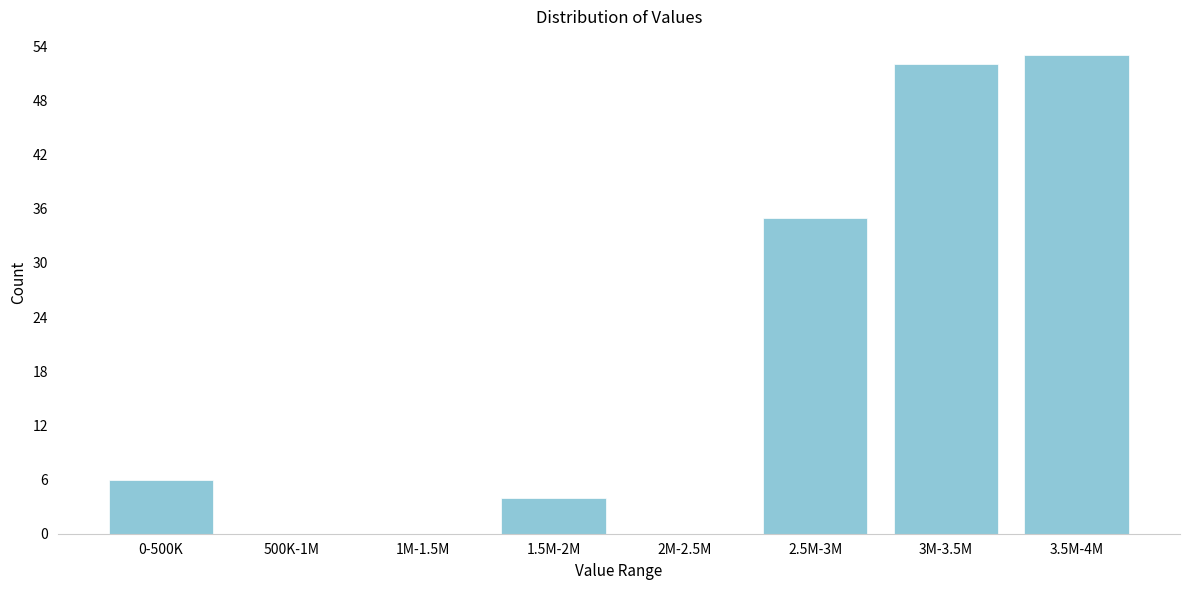

Reading left to right, list all the values displayed in this chart.

0-500K=6	500K-1M=0	1M-1.5M=0	1.5M-2M=4	2M-2.5M=0	2.5M-3M=35	3M-3.5M=52	3.5M-4M=53